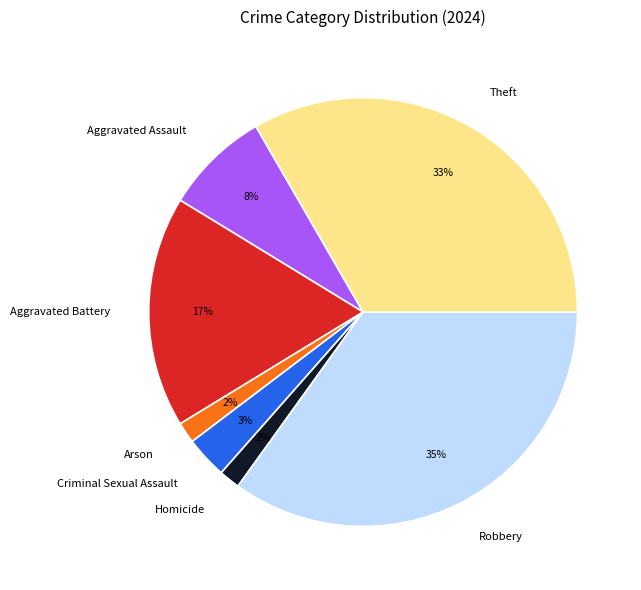

To the nearest percent, what is the difference between the largest and smallest slice percentages?

33%